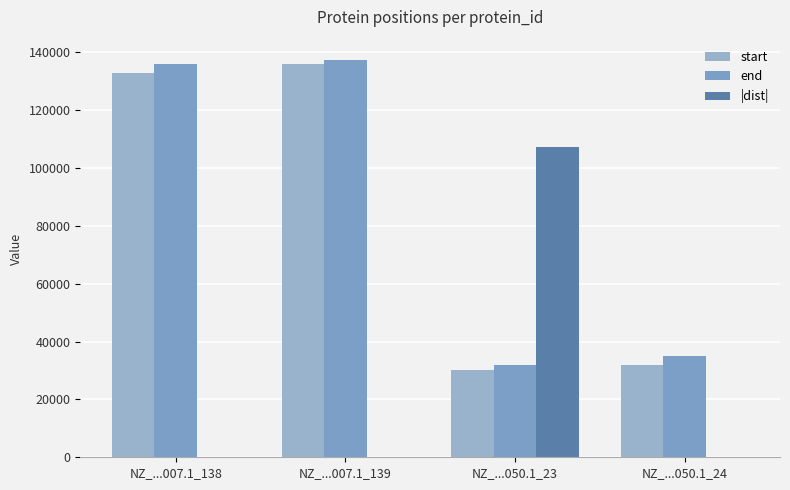

The value of |dist| at NZ_...050.1_23 is 107187. True or false?

True